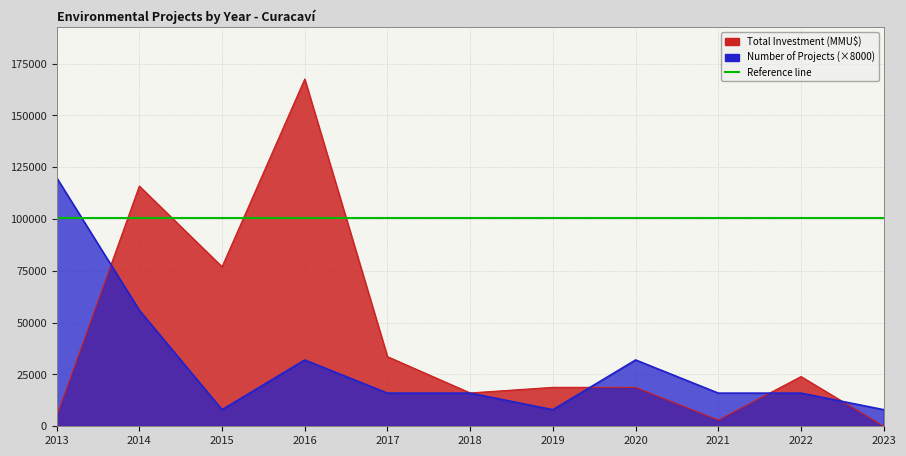

What is the sum of the Total Investment (MMU$) values at 2022 and 2019?

42800.0